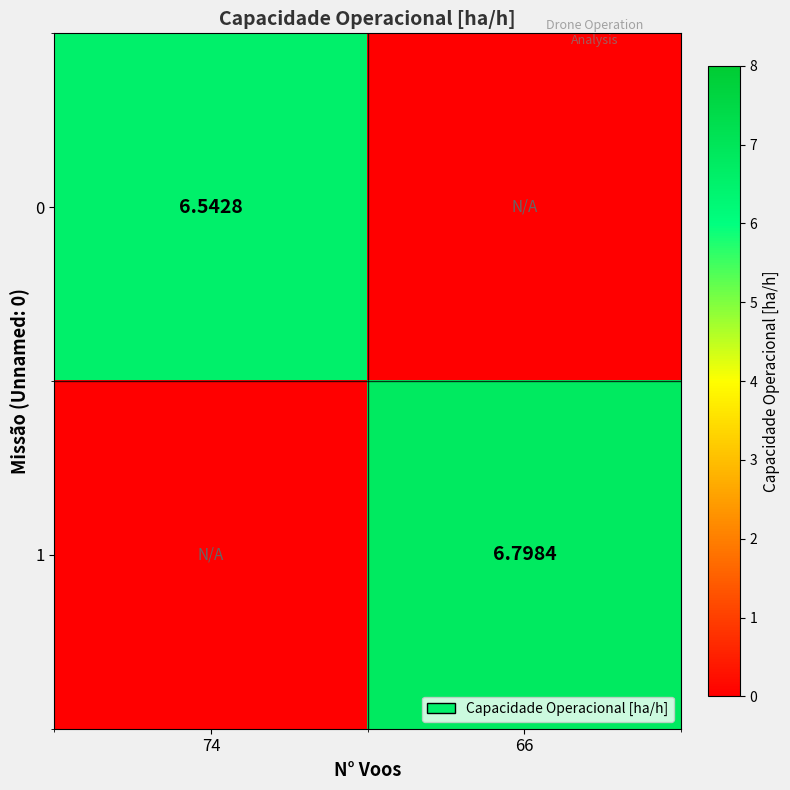

Which series has the largest total across all categories?

1